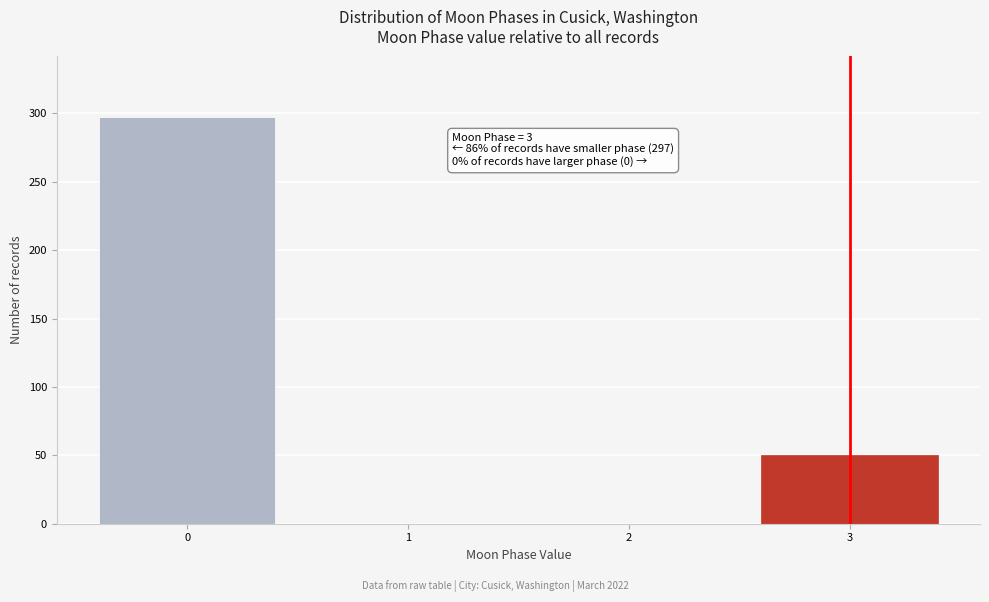

Reading right to left, what are all the values shown in this chart?

3=50	2=0	1=0	0=297